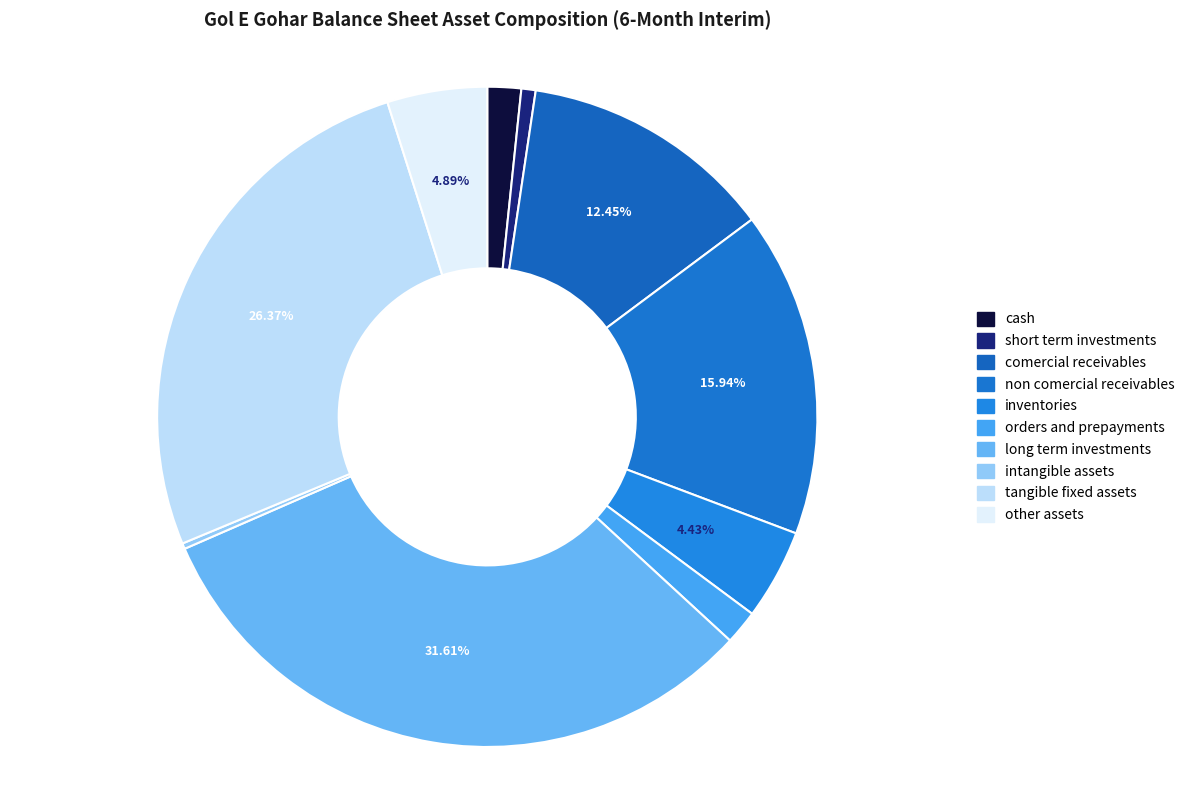

Rank the categories by value from highest to lowest.

long_term_investments, tangible_fixed_assets, non_comercial_receivables, comercial_receivables, other_assets, inventories, orders_and_prepayments, cash, short_term_investments, intangible_assets